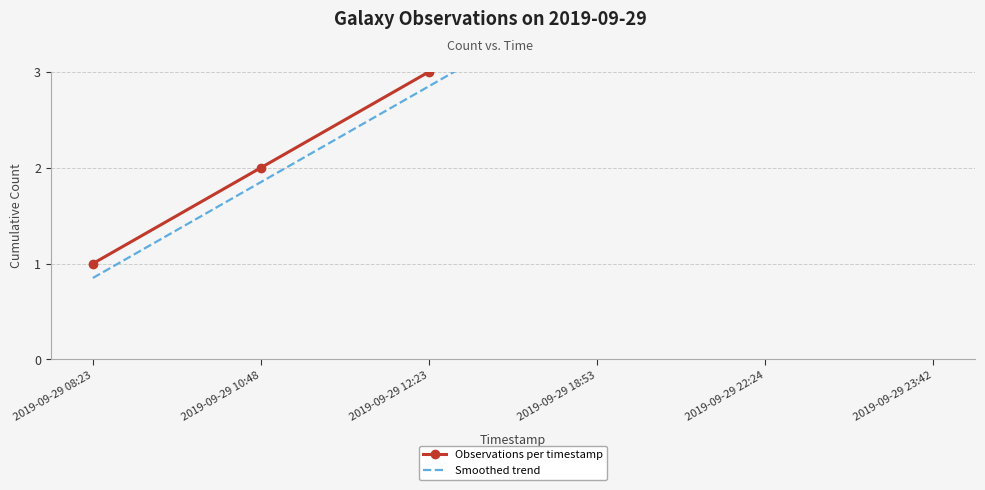

True or false: Smoothed trend has a value of 4.0 at 2019-09-29 23:42.

False